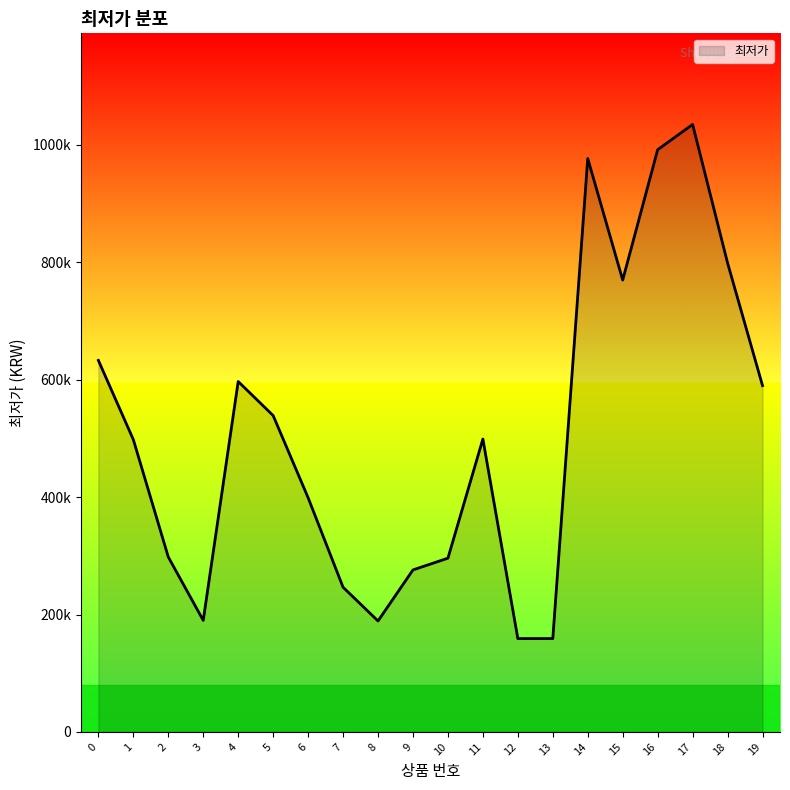

Reading left to right, transcribe all the data shown in this chart.

0=633000	1=498000	2=298000	3=190000	4=597000	5=539000	6=399000	7=246500	8=189000	9=276000	10=296000	11=499000	12=159000	13=159000	14=977000	15=769900	16=992000	17=1035000	18=799000	19=590000